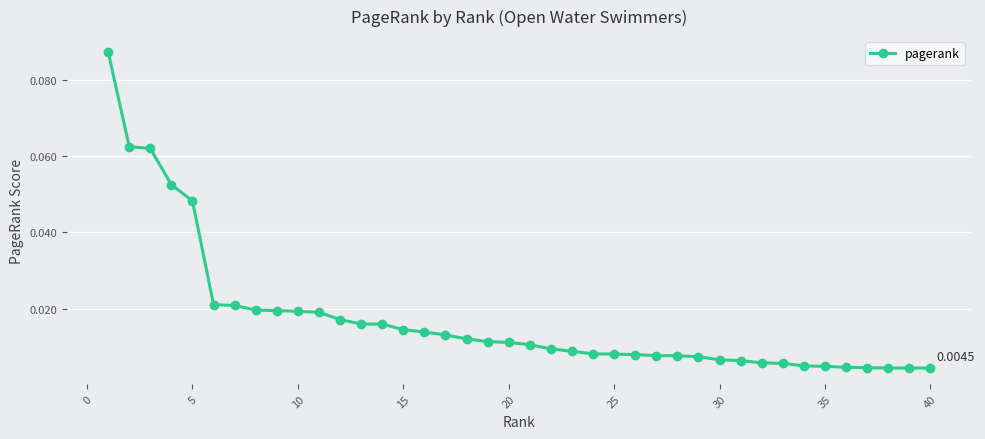

What is the sum of all values?

0.7